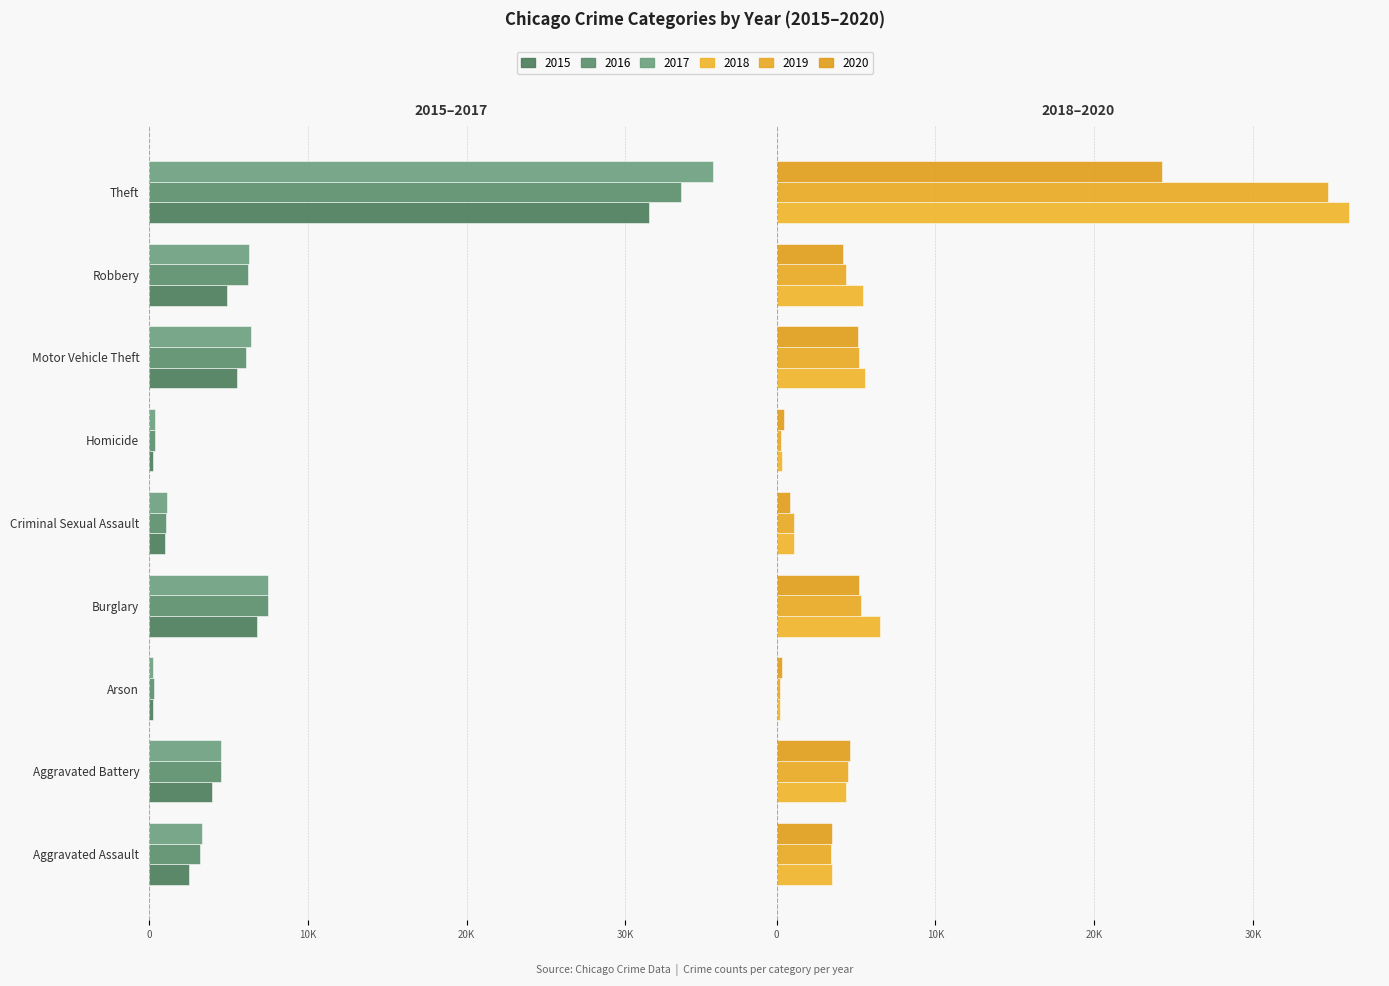

Reading left to right, what are all the values shown in this chart?

2015: Aggravated Assault=-2538	Aggravated Battery=-3956	Arson=-242	Burglary=-6773	Criminal Sexual Assault=-1000	Homicide=-271	Motor Vehicle Theft=-5550	Robbery=-4903	Theft=-31459
2016: Aggravated Assault=-3206	Aggravated Battery=-4562	Arson=-302	Burglary=-7476	Criminal Sexual Assault=-1089	Homicide=-398	Motor Vehicle Theft=-6091	Robbery=-6207	Theft=-33488
2017: Aggravated Assault=-3361	Aggravated Battery=-4533	Arson=-268	Burglary=-7477	Criminal Sexual Assault=-1137	Homicide=-410	Motor Vehicle Theft=-6455	Robbery=-6323	Theft=-35491
2018: Aggravated Assault=3506	Aggravated Battery=4357	Arson=208	Burglary=6520	Criminal Sexual Assault=1130	Homicide=325	Motor Vehicle Theft=5562	Robbery=5445	Theft=36023
2019: Aggravated Assault=3440	Aggravated Battery=4515	Arson=204	Burglary=5307	Criminal Sexual Assault=1102	Homicide=290	Motor Vehicle Theft=5218	Robbery=4387	Theft=34732
2020: Aggravated Assault=3506	Aggravated Battery=4626	Arson=322	Burglary=5223	Criminal Sexual Assault=877	Homicide=451	Motor Vehicle Theft=5124	Robbery=4166	Theft=24261